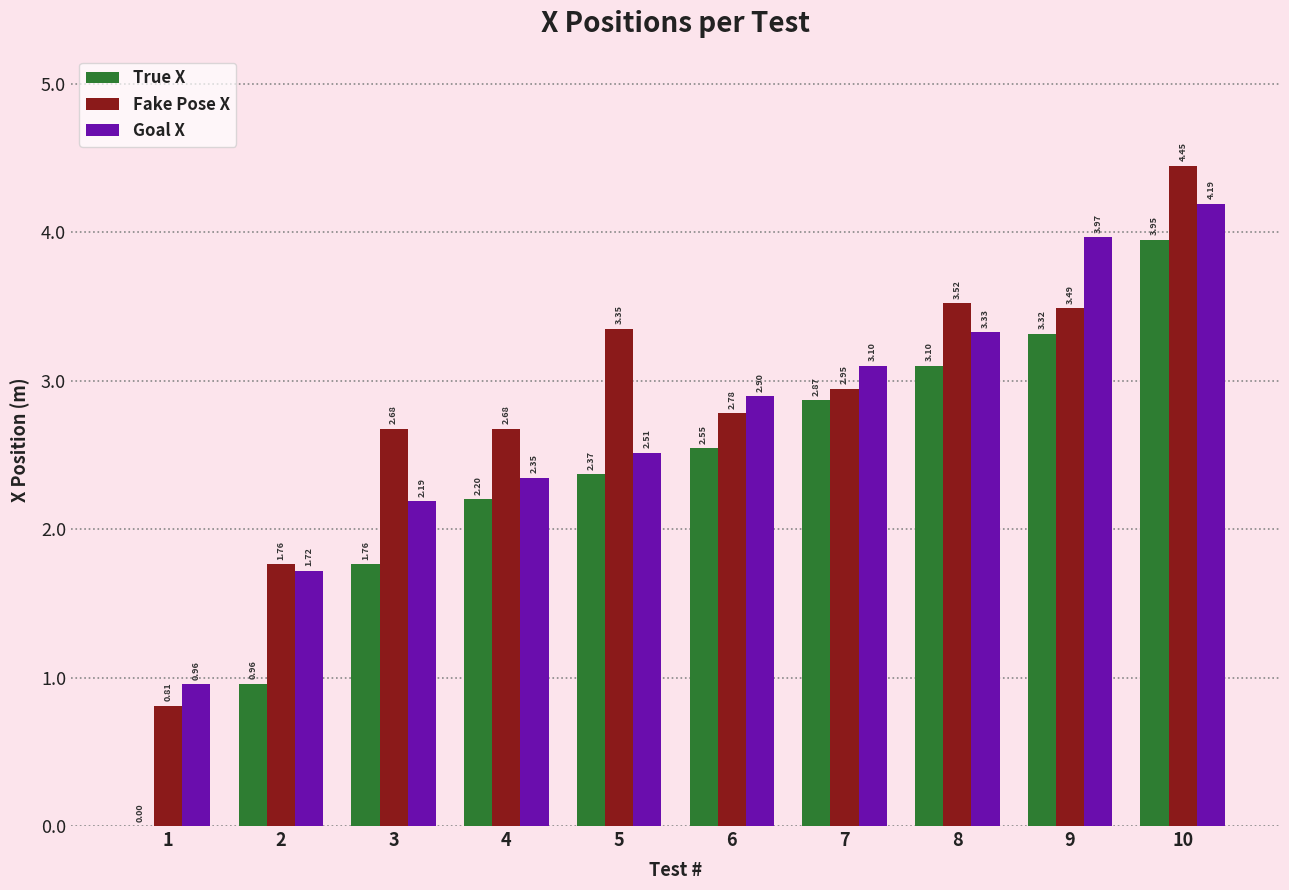

What is the total value across all series at 9?

10.8